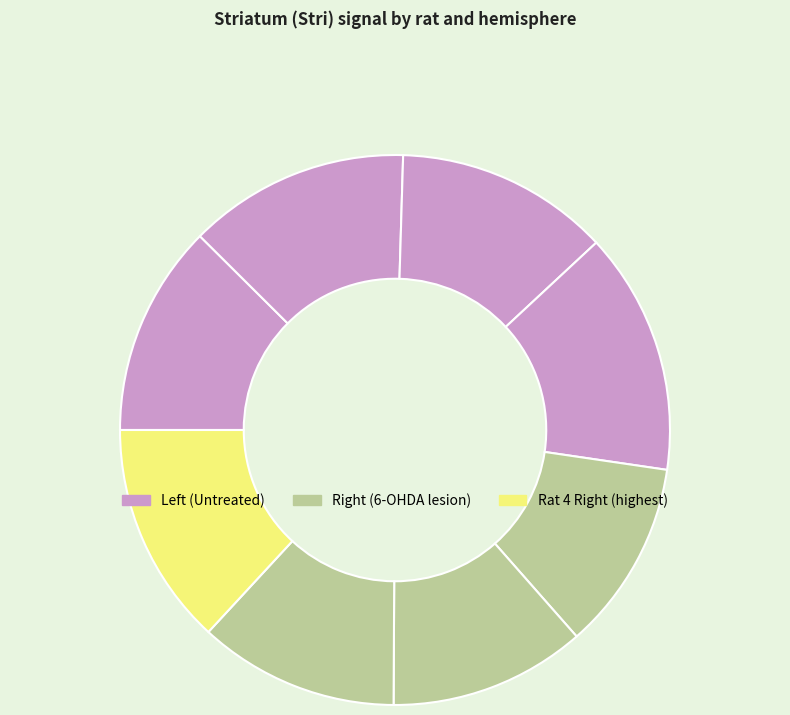

Count the number of slices in the pie.

8